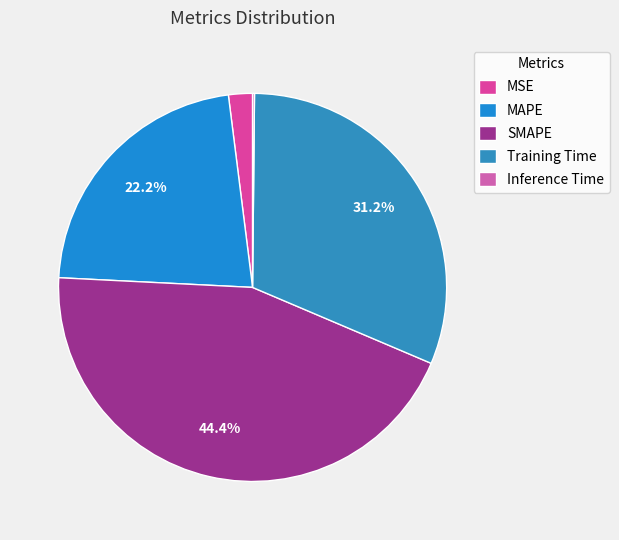

True or false: MSE accounts for 2% of the total.

True